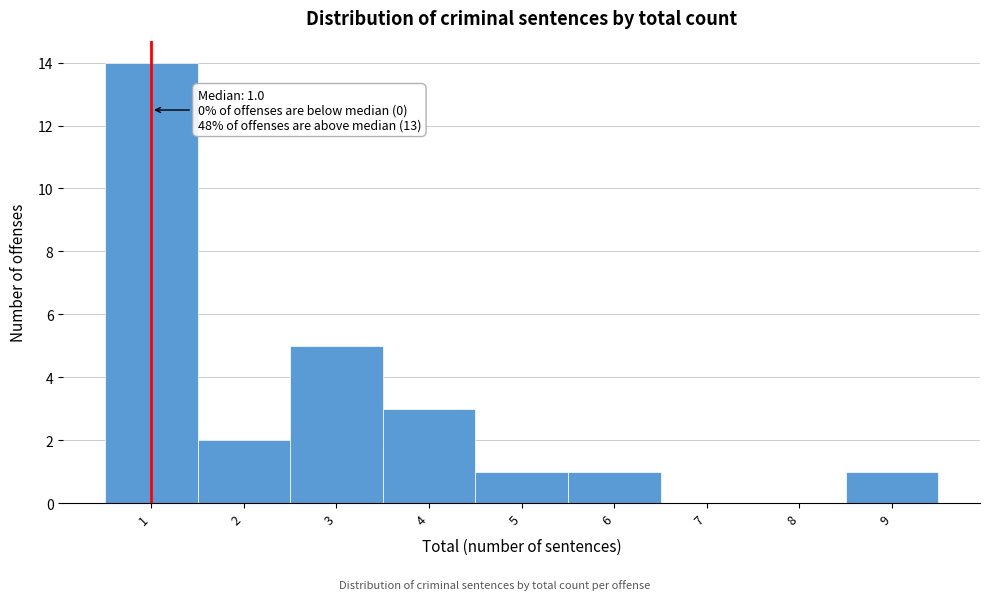

Which range on the x-axis has the tallest bar?

0.5 to 1.5